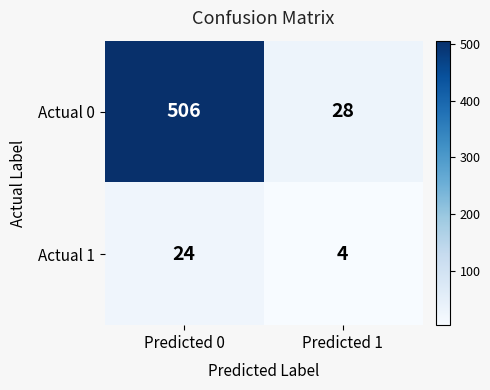

Reading left to right, transcribe all the data shown in this chart.

Actual 0: Predicted 0=506	Predicted 1=28
Actual 1: Predicted 0=24	Predicted 1=4